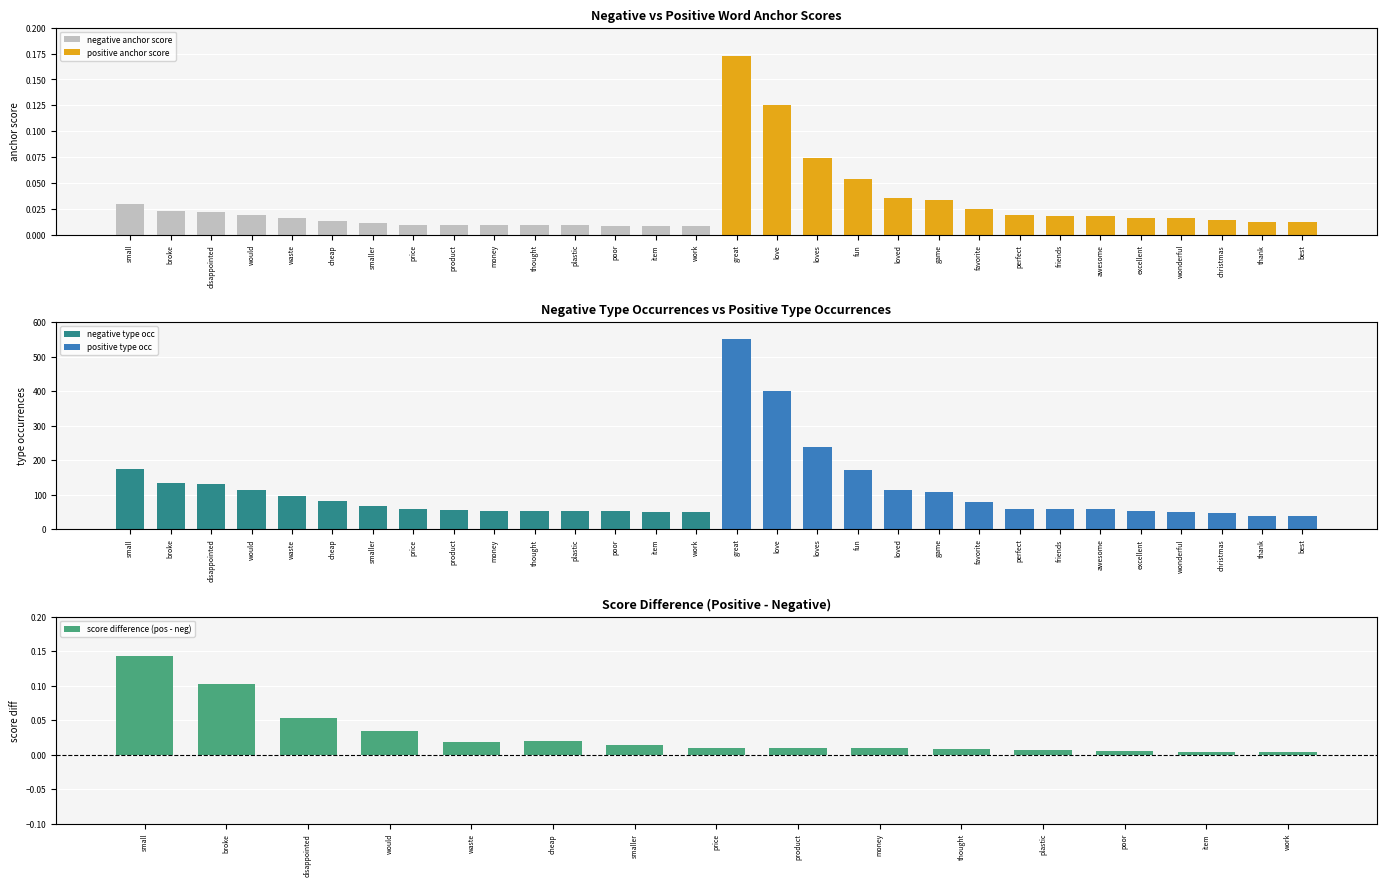

Which series has the largest total across all categories?

positive type occ